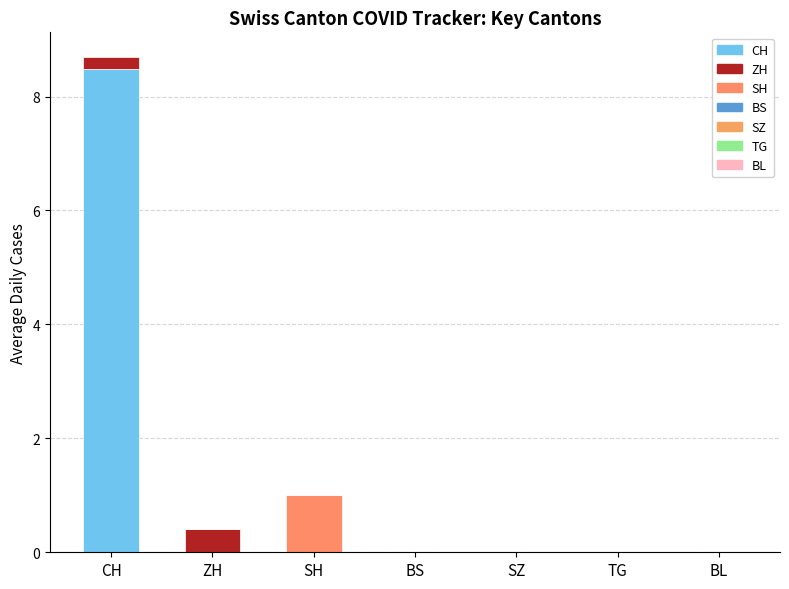

What is the label of the 1st bar from the left?

CH